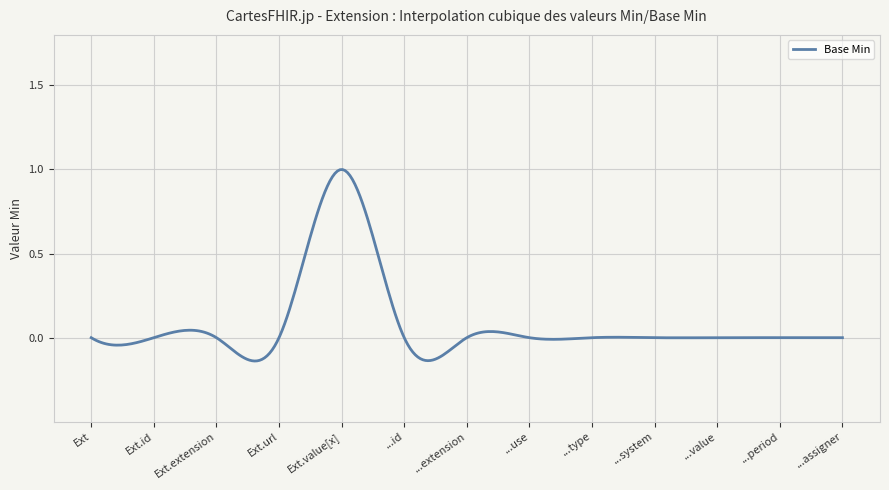

How many lines are shown in the chart?

1